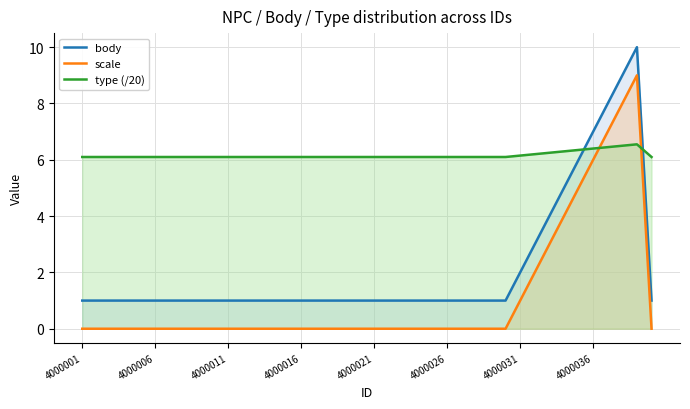

How many lines are shown in the chart?

3